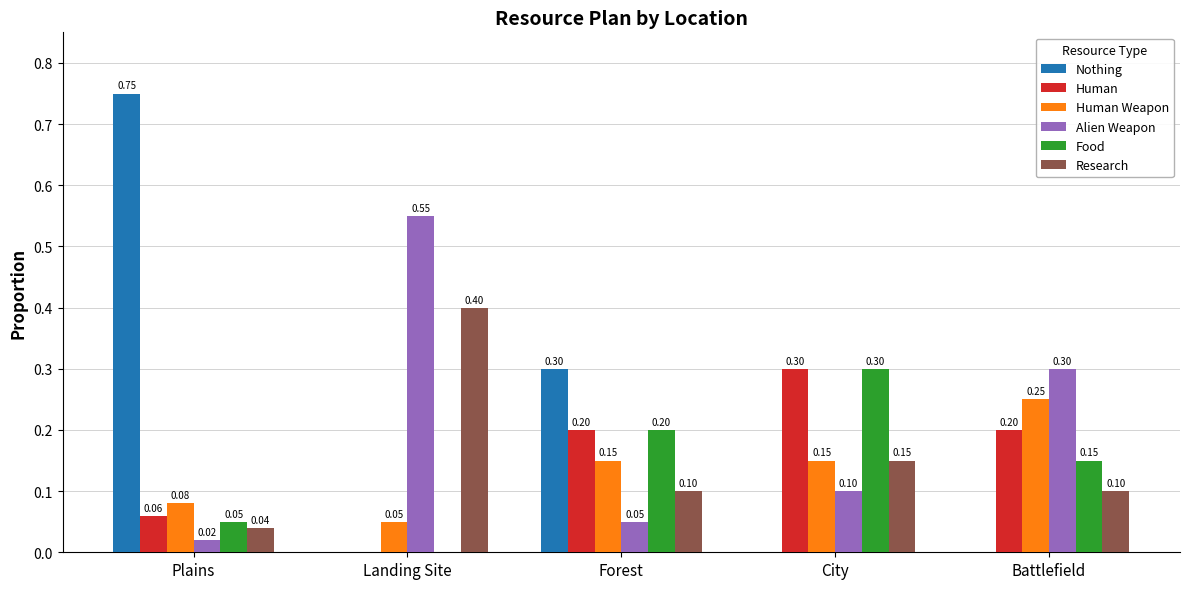

What is the total value across all series at Battlefield?

1.0